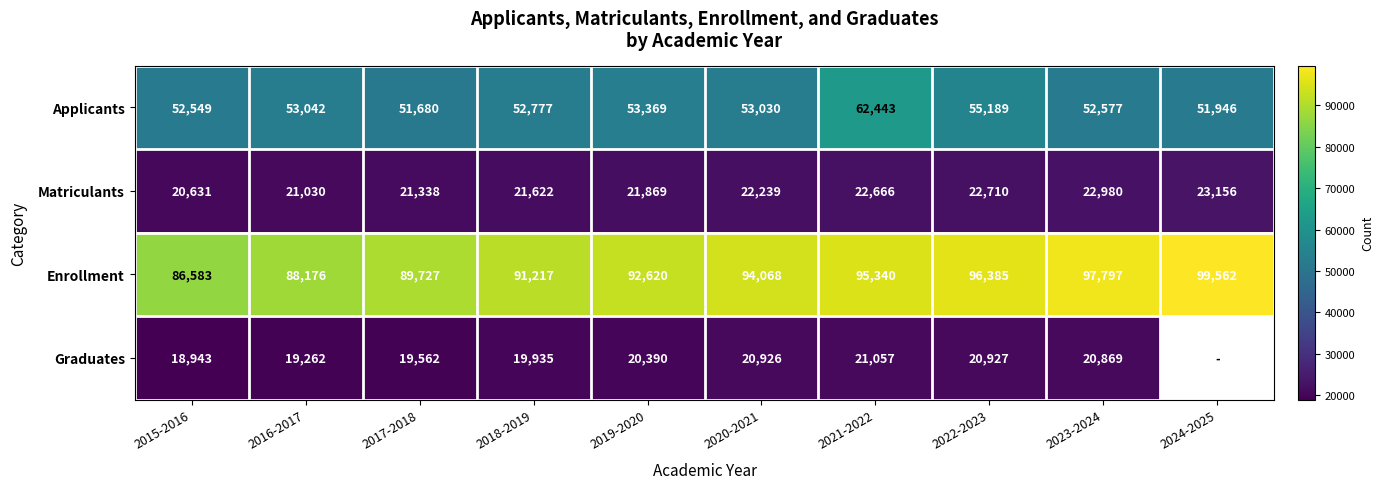

What value does the Enrollment series have at 2020-2021?

94068